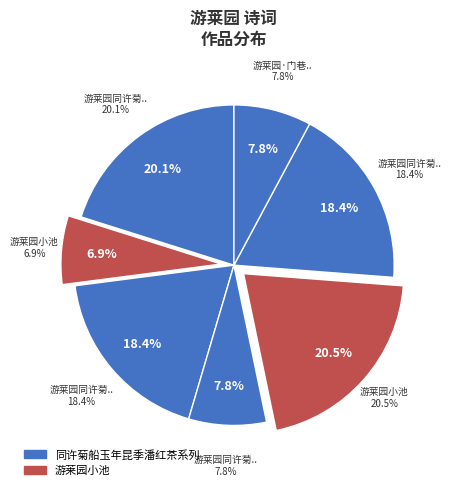

How many slices are in this pie chart?

7